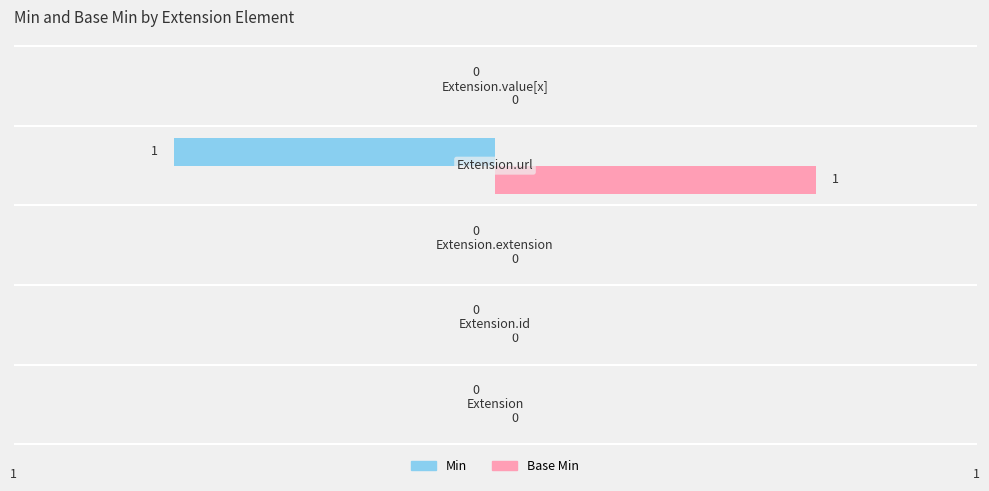

How many Base Min values are between 0 and 1?

5